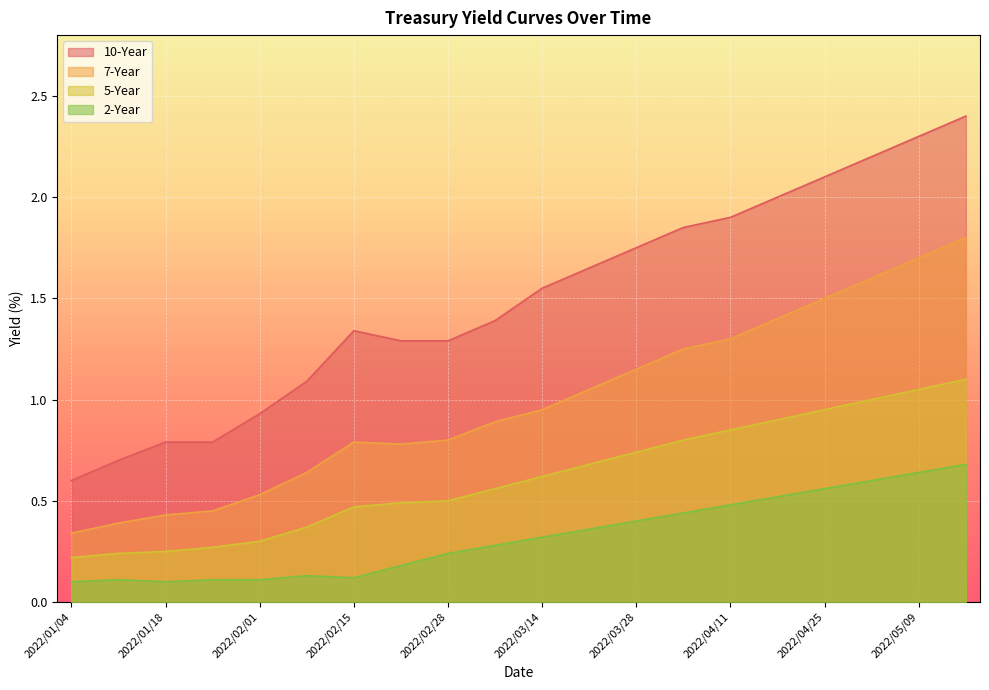

Rank the series by their maximum value, from highest to lowest.

10-Year, 7-Year, 5-Year, 2-Year